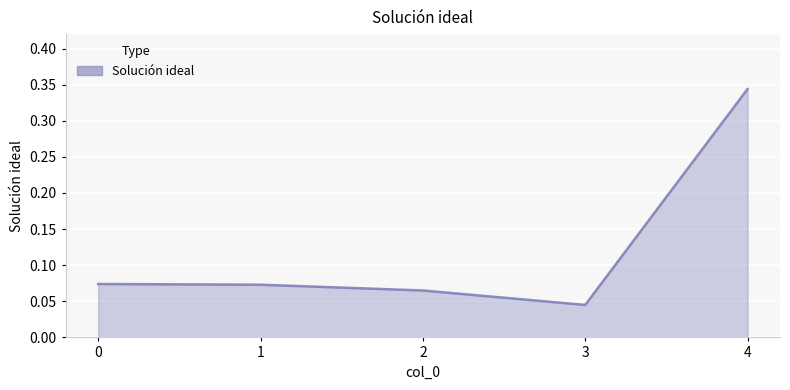

Does the chart have visible grid lines?

Yes